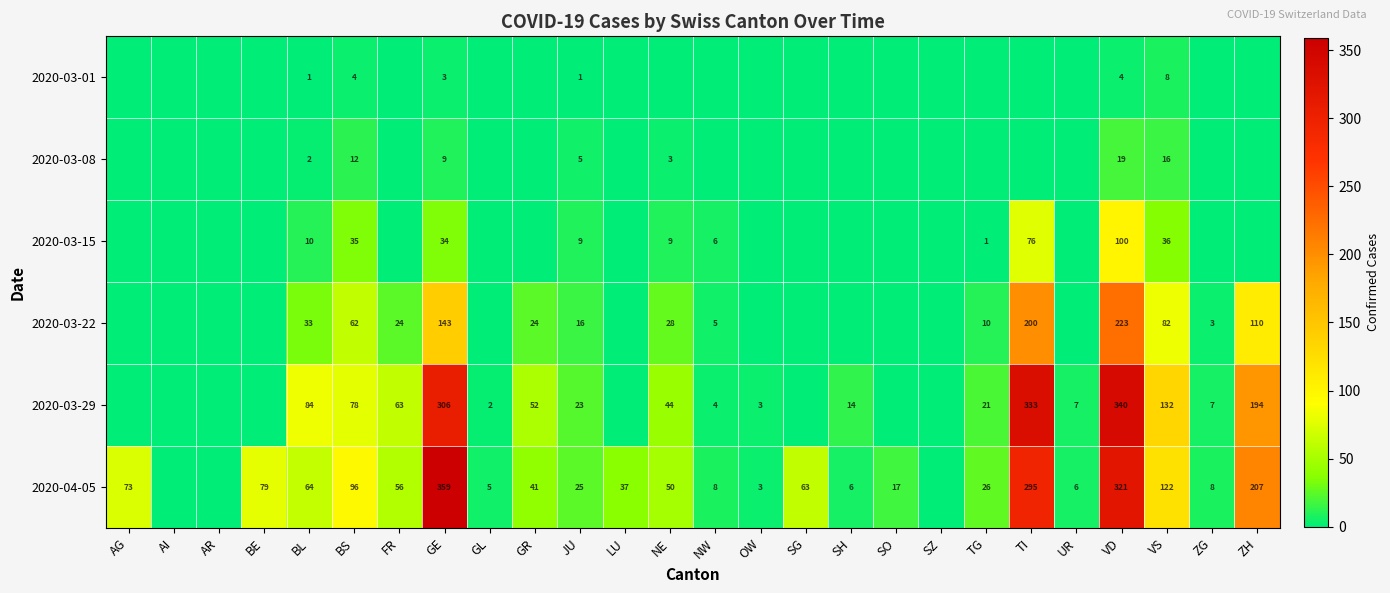

The value of 2020-03-15 at BS is 24. True or false?

False